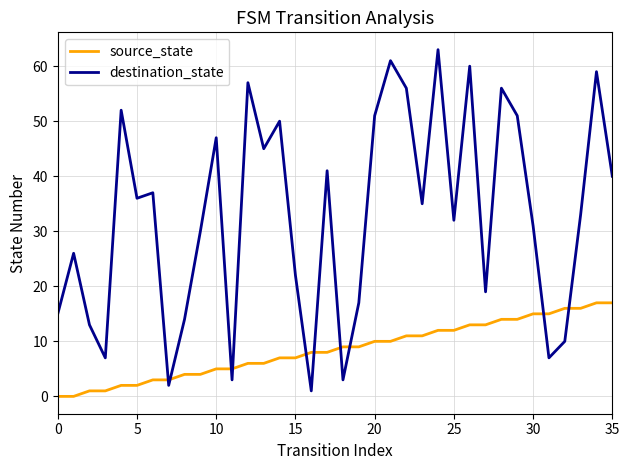

What is the difference between the maximum and minimum values in the source_state series?

17